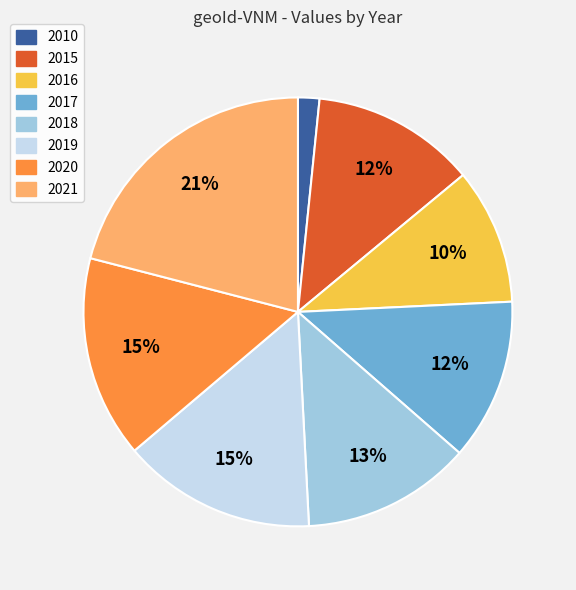

Is there a majority slice in this chart?

No